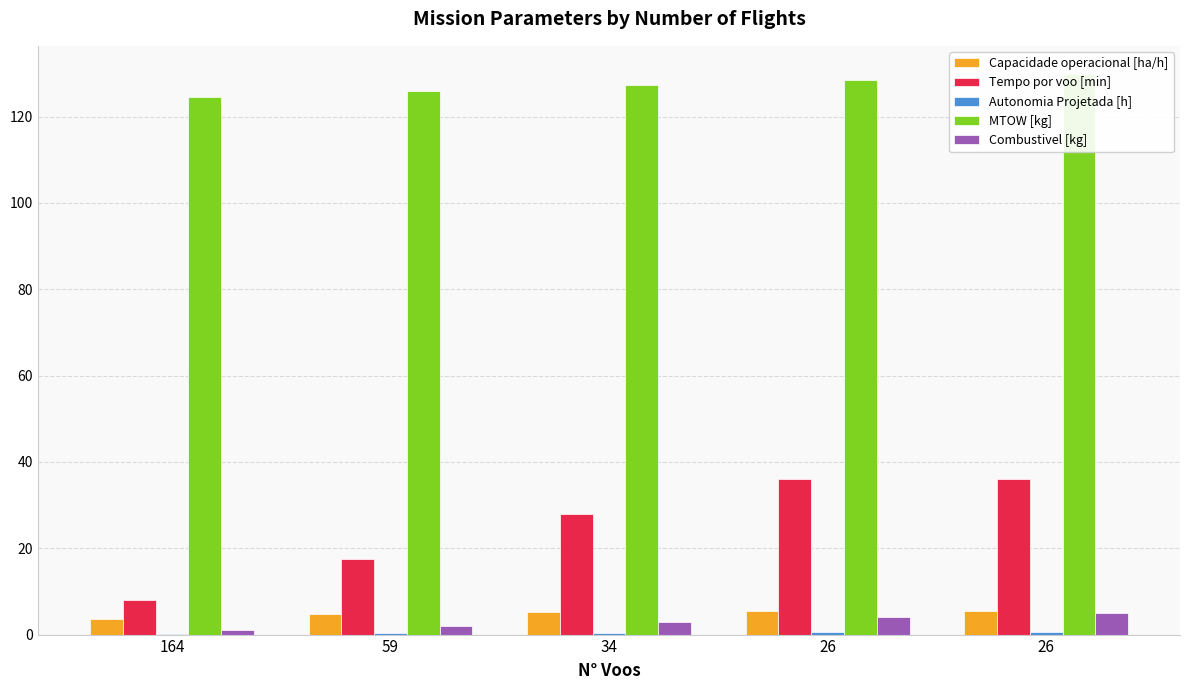

What is the value of the Capacidade operacional [ha/h] bar at the 5th from the left?

5.4